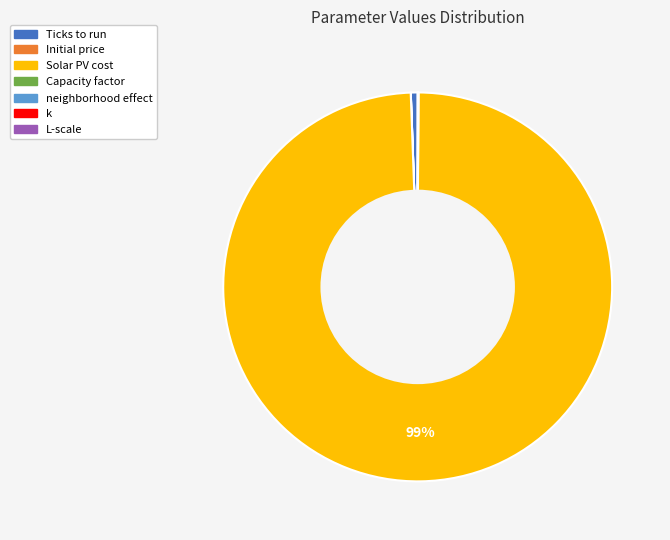

To the nearest percent, what percentage of the pie is Solar PV cost?

99%